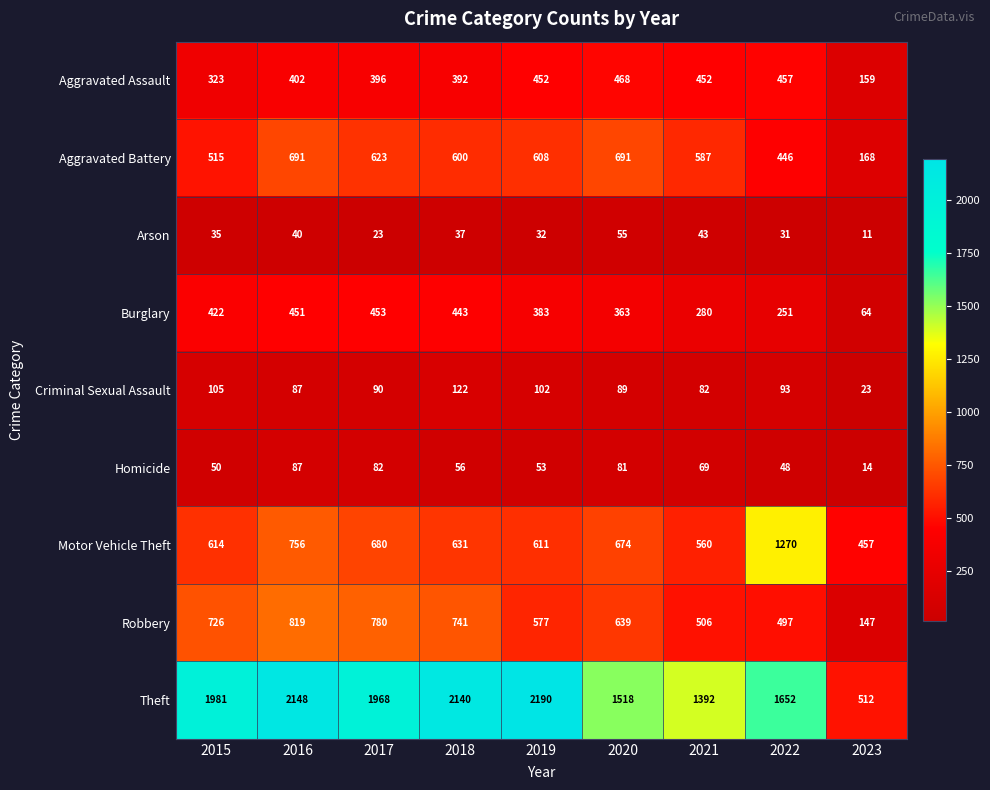

At how many categories does at least one series exceed 1453?

7